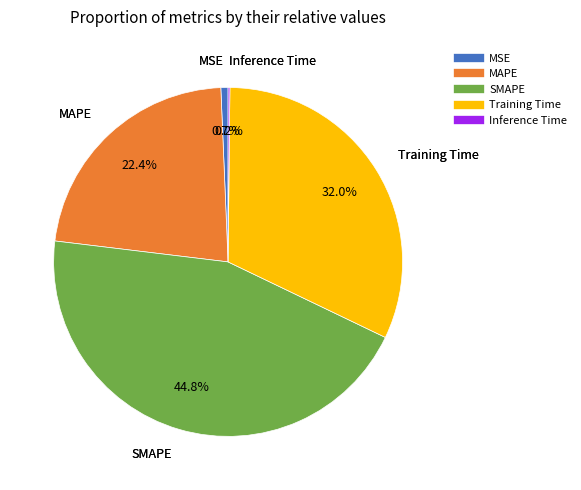

Which slice is the largest?

SMAPE